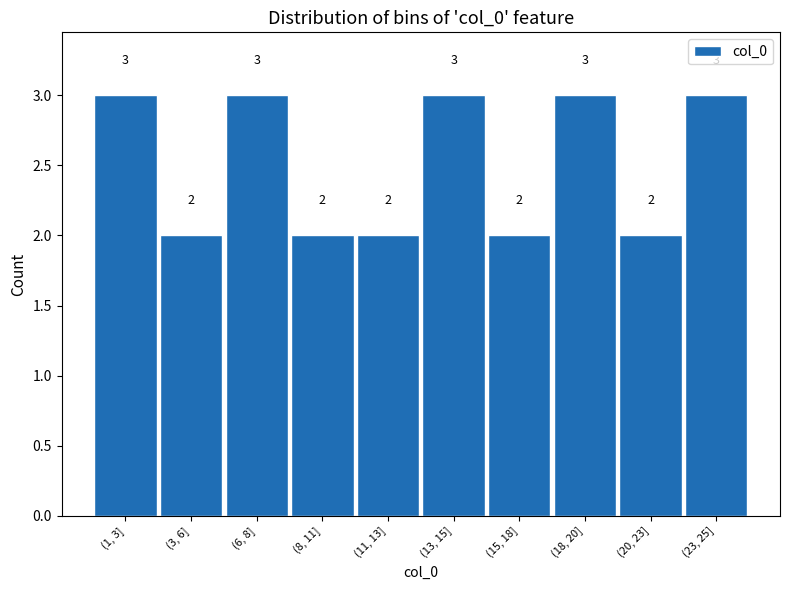

Reading left to right, what are all the values shown in this chart?

(1, 3]=3	(3, 6]=2	(6, 8]=3	(8, 11]=2	(11, 13]=2	(13, 15]=3	(15, 18]=2	(18, 20]=3	(20, 23]=2	(23, 25]=3